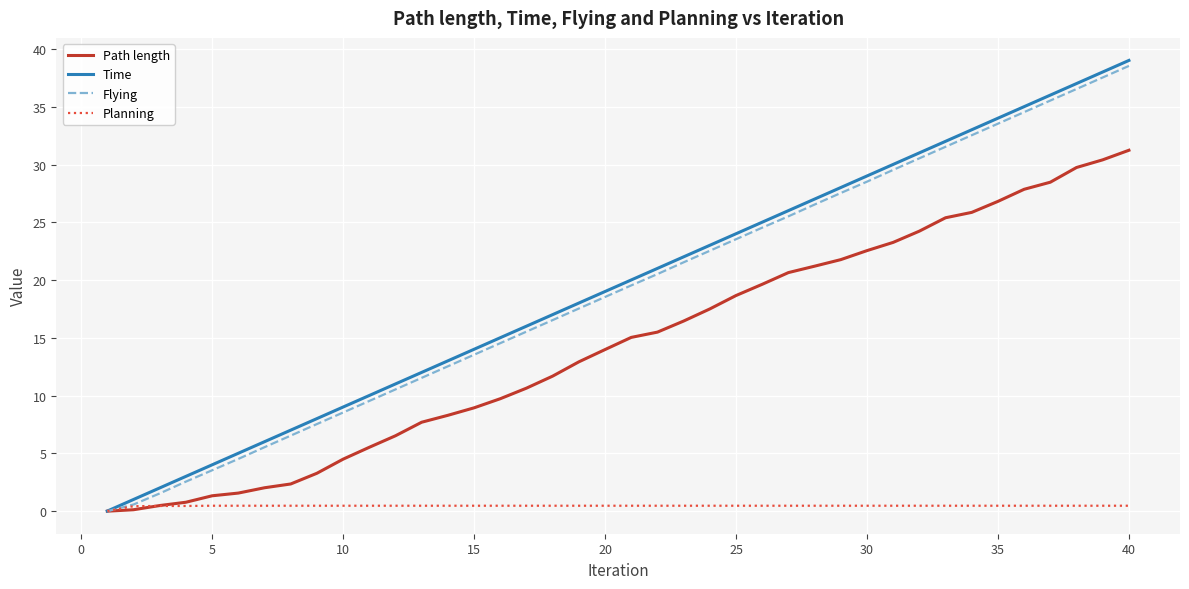

What is the highest value of the Flying series?

38.5